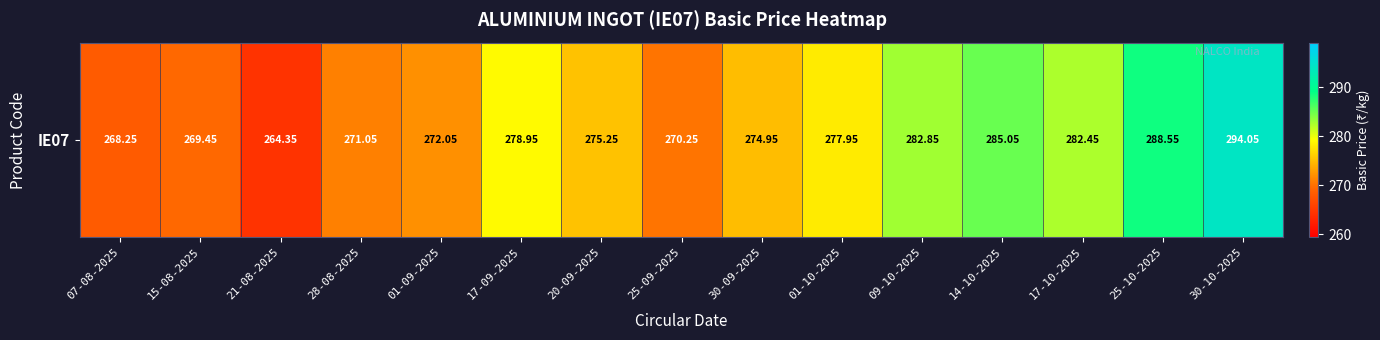

At which label is the value closest to 279?

17-09-2025